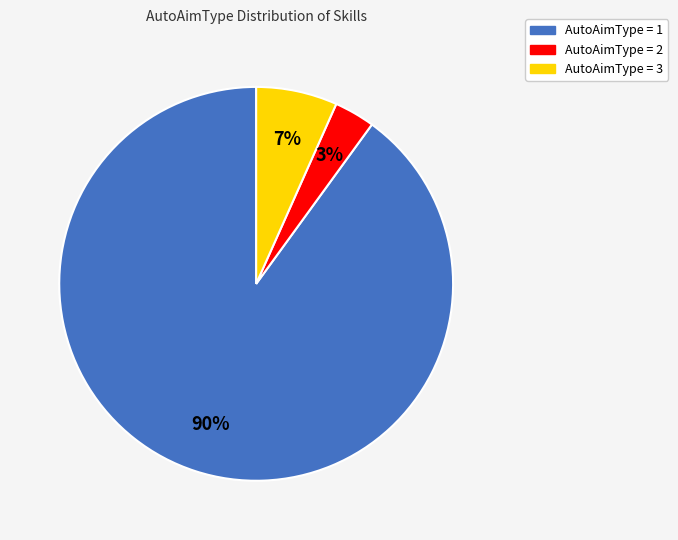

Is there a majority slice in this chart?

Yes